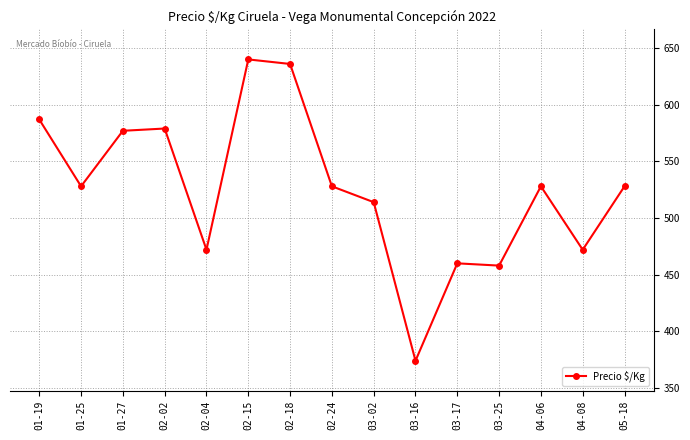

Approximately how many times larger is the value at 03-16 compared to 03-25?

0.8